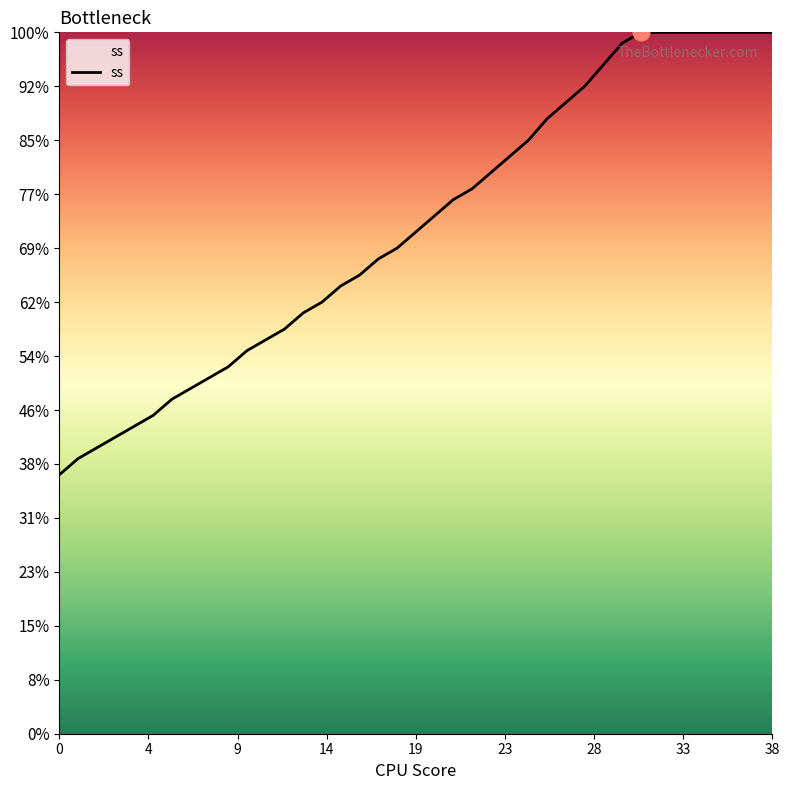

What is the sum of all values?

3659